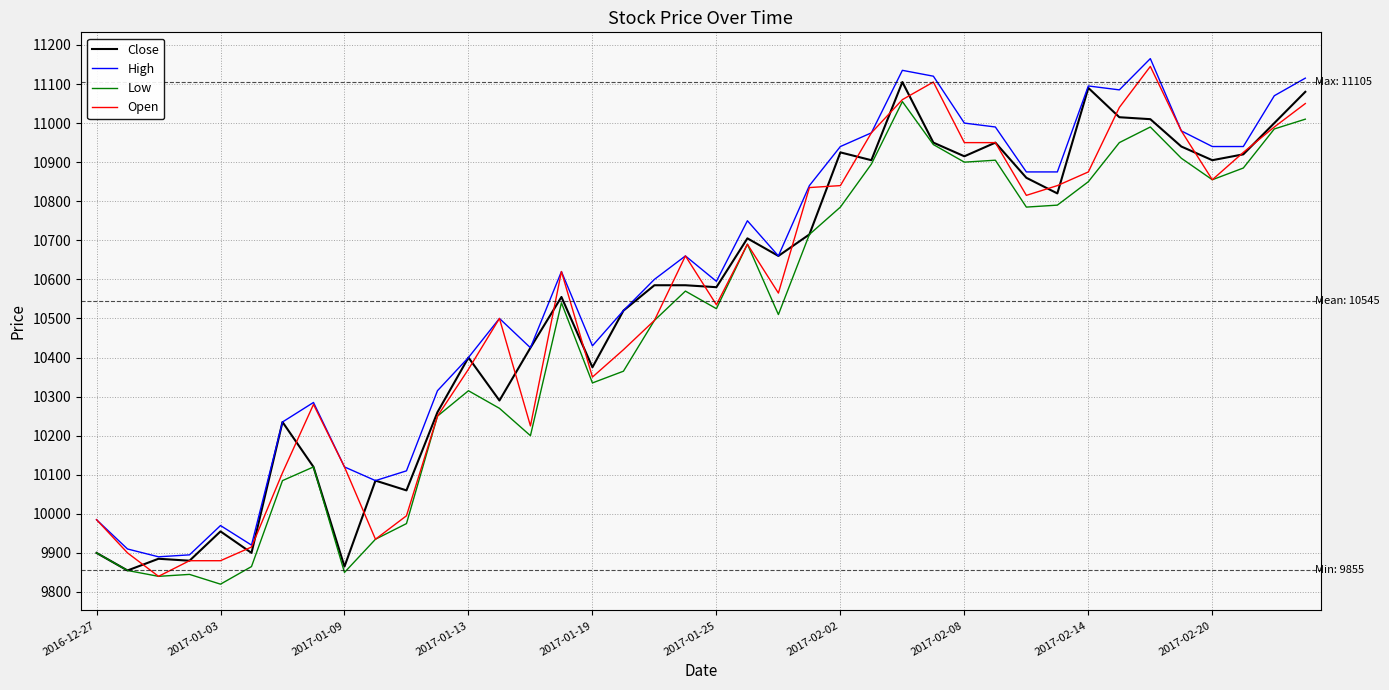

What is the greatest value displayed?

11165